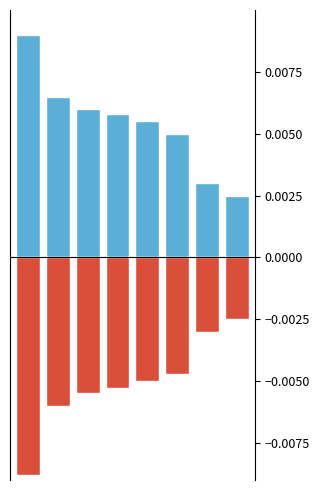

Count the number of data series in this chart.

2